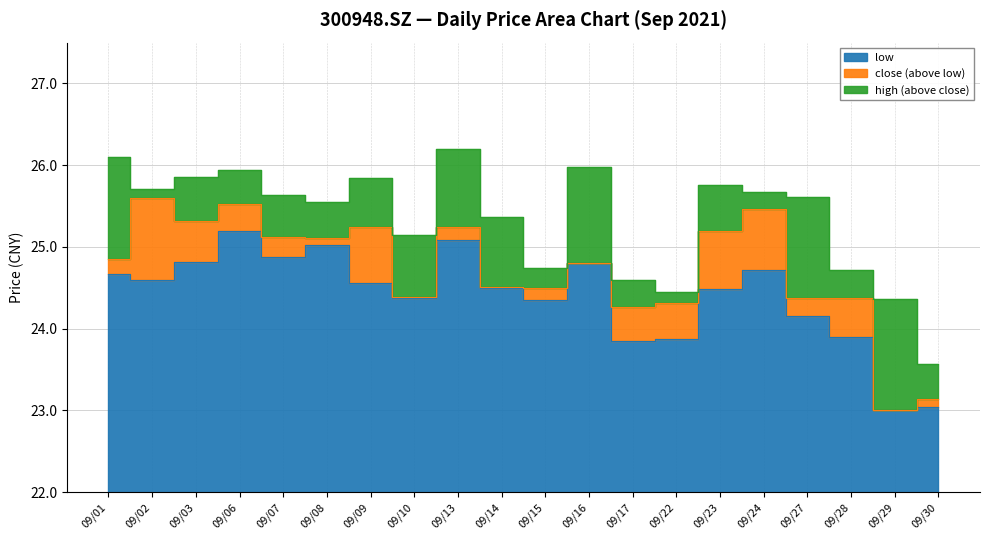

True or false: close and high intersect in this chart.

False